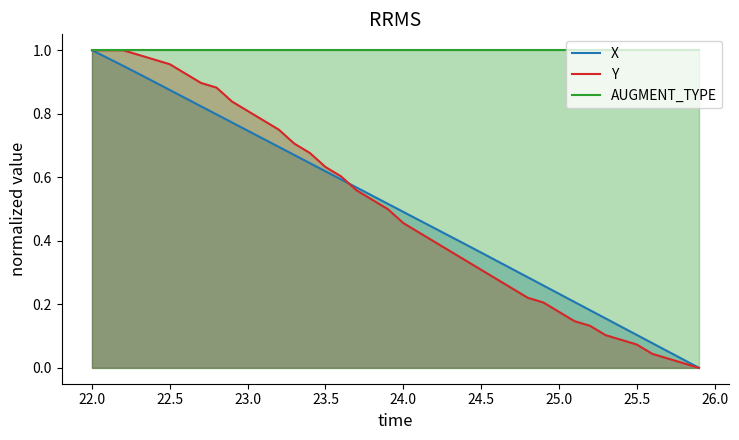

Is it true that AUGMENT_TYPE equals 1.0 at 22.5?

True